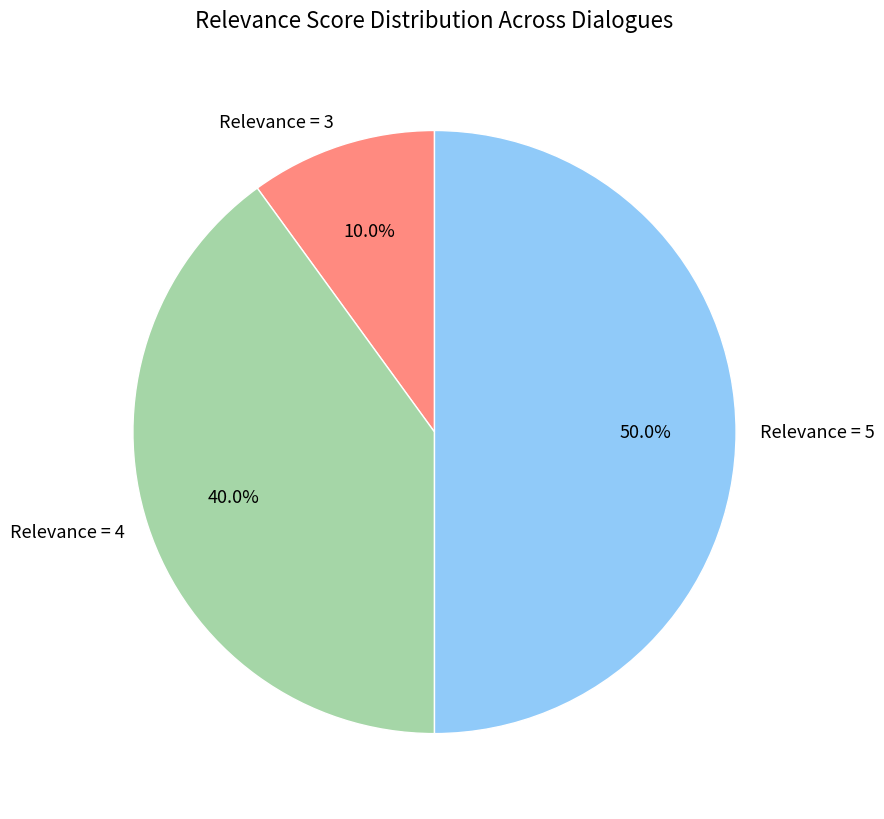

Rank the categories by value from highest to lowest.

Relevance = 5, Relevance = 4, Relevance = 3